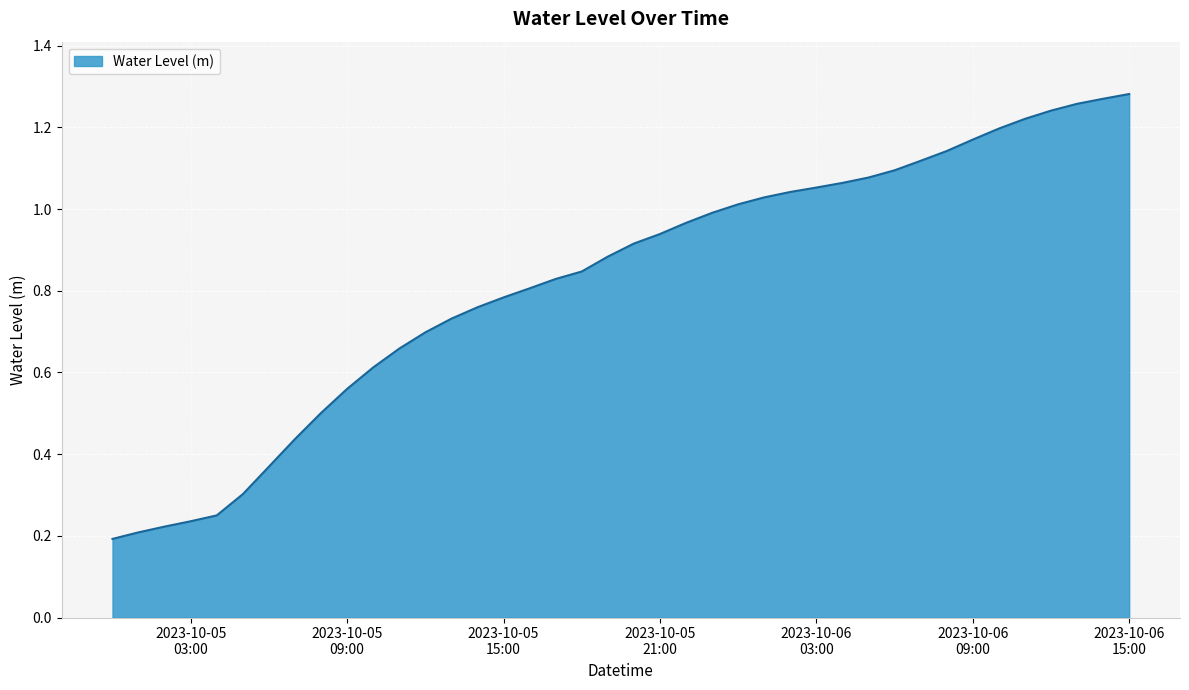

Is this an area chart (filled region under the line)?

Yes